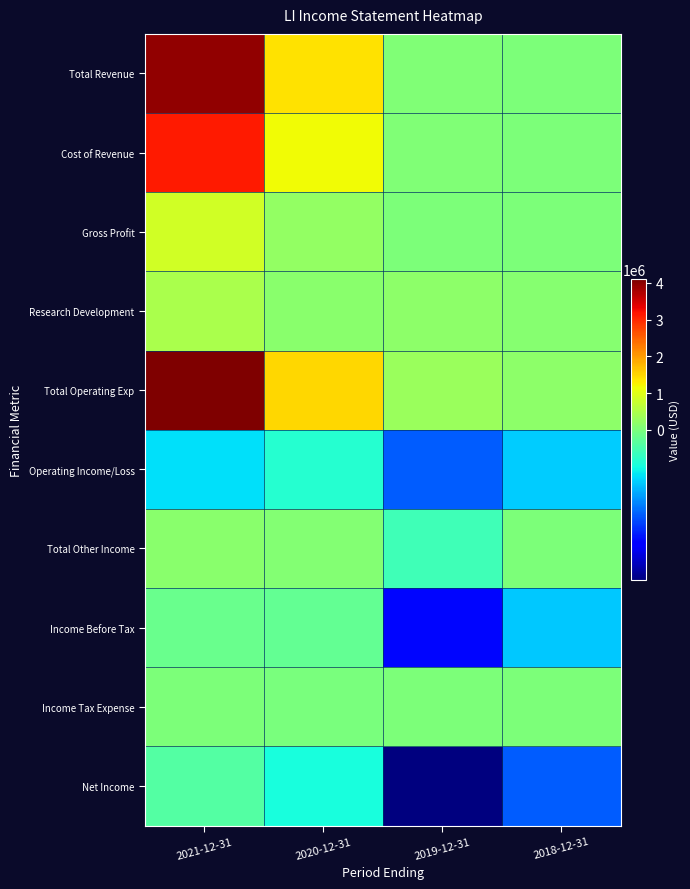

Rank the series by their maximum value, from highest to lowest.

Total Operating Exp, Total Revenue, Cost of Revenue, Gross Profit, Research Development, Total Other Income, Income Tax Expense, Income Before Tax, Net Income, Operating Income/Loss